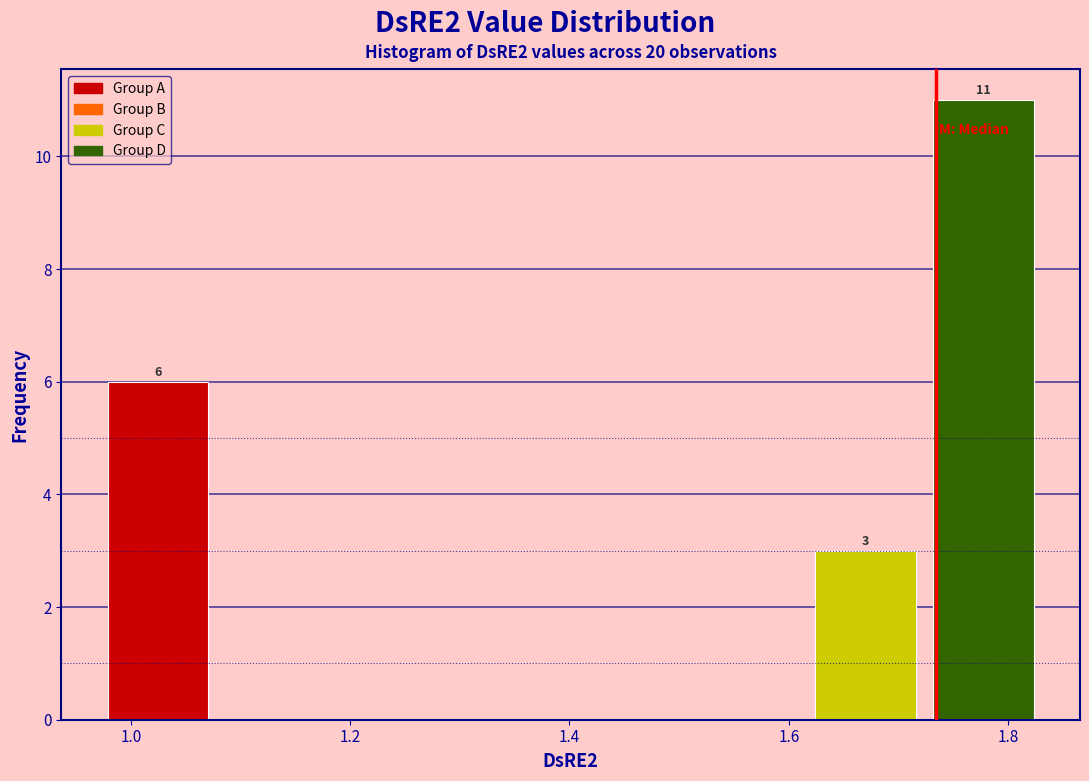

Over which range of the x-axis is the bar tallest?

1.72 to 1.84